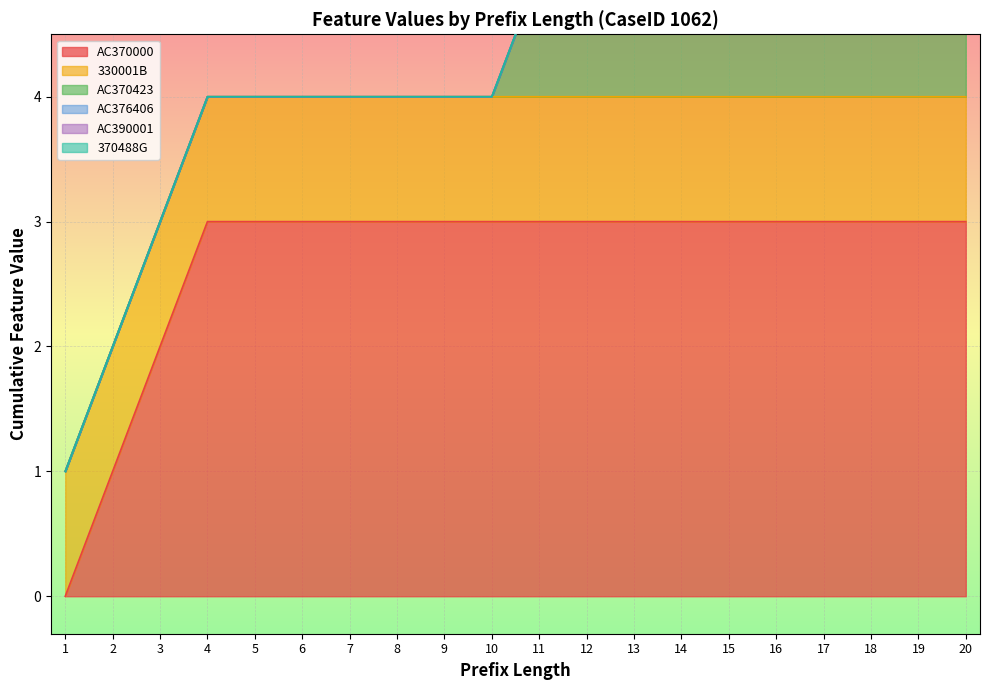

True or false: AC376406 has a value of 0 at 17.

True